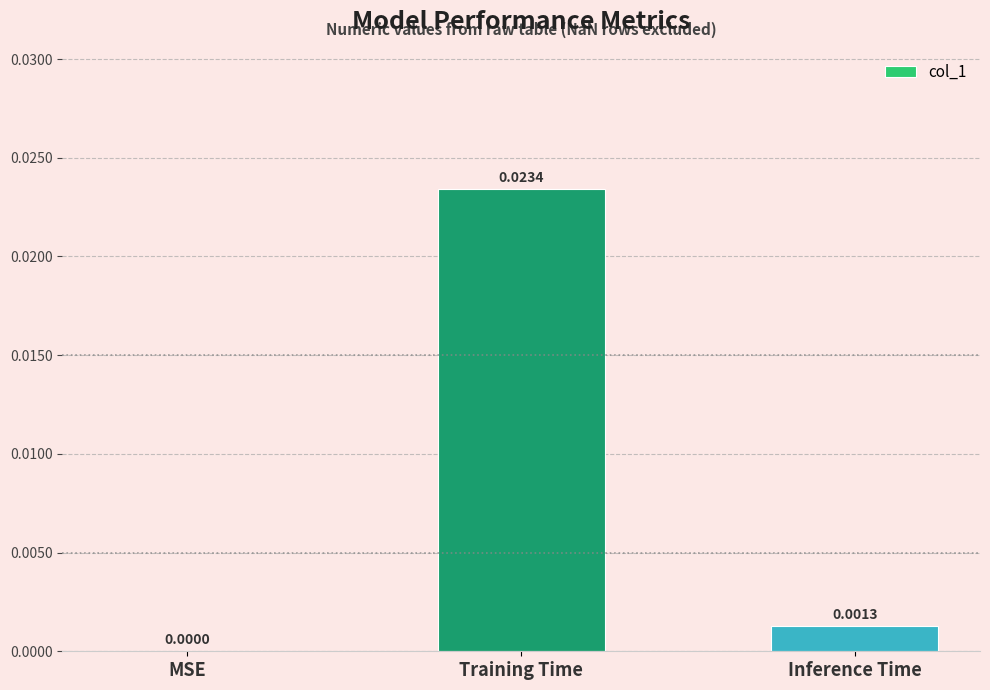

Which has a higher value, Training Time or Inference Time?

Training Time